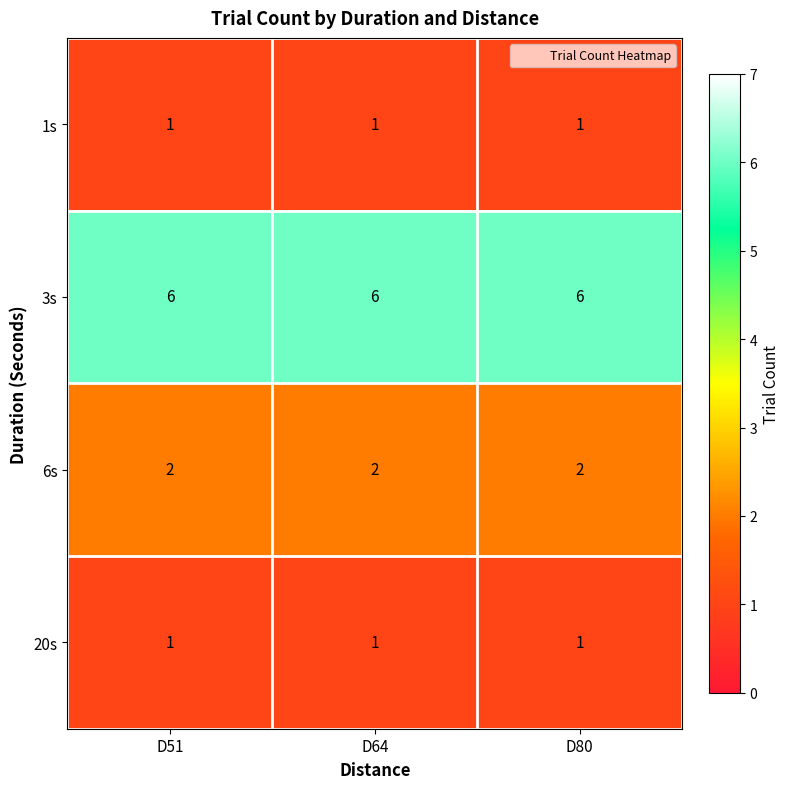

What is the total value across all series at D51?

10